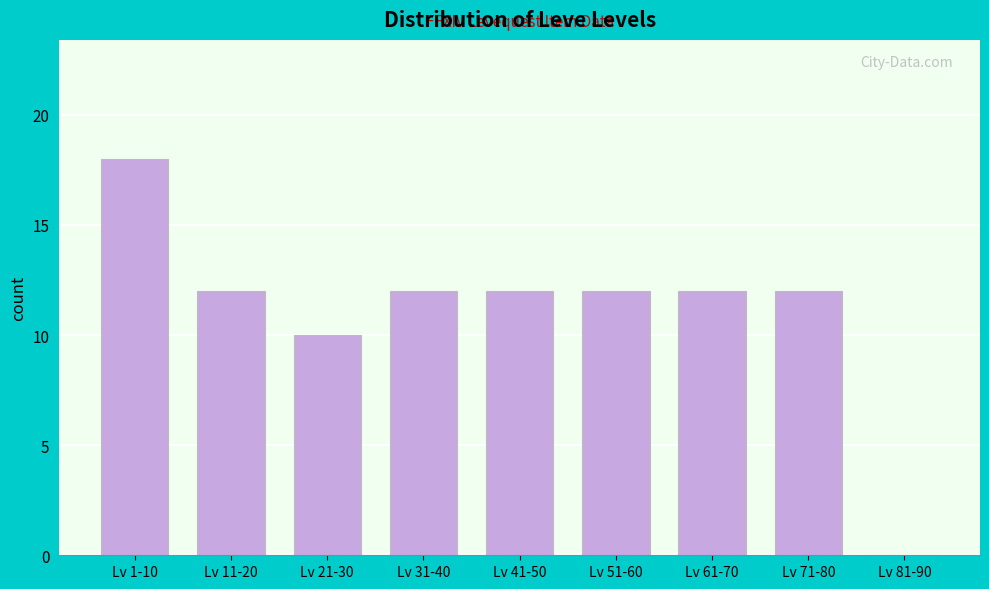

Reading left to right, what are all the values shown in this chart?

Lv 1-10=18	Lv 11-20=12	Lv 21-30=10	Lv 31-40=12	Lv 41-50=12	Lv 51-60=12	Lv 61-70=12	Lv 71-80=12	Lv 81-90=0